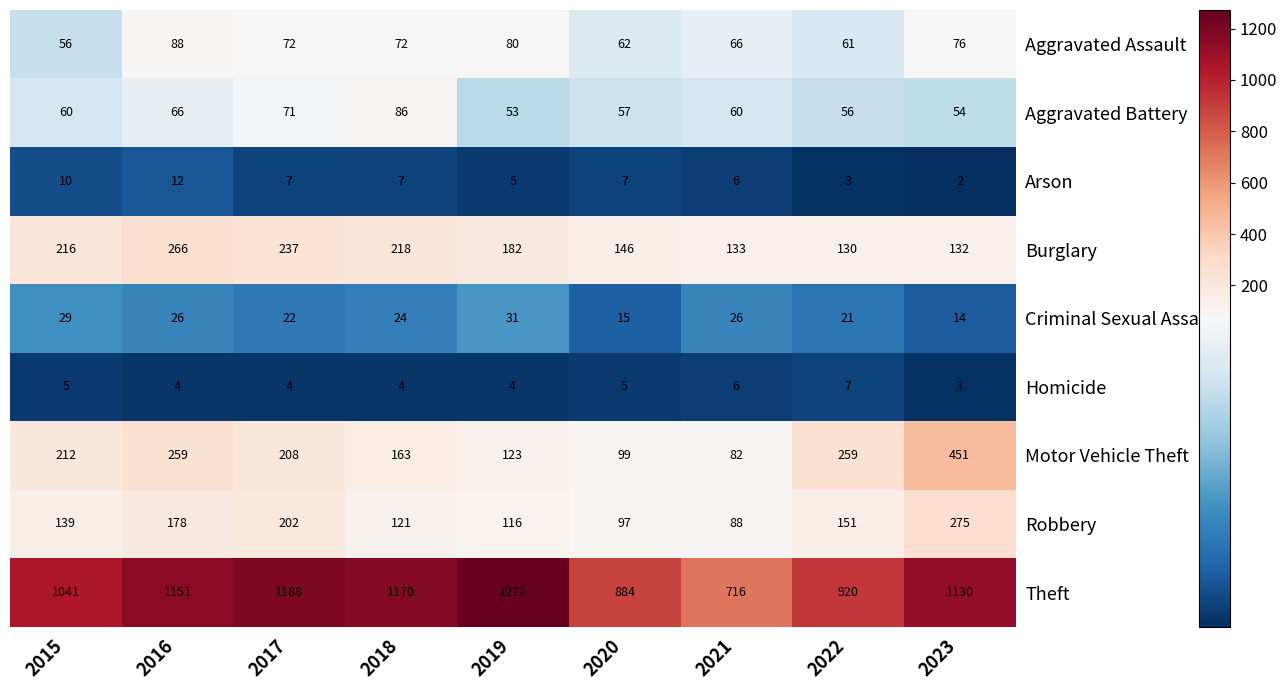

Is it true that Aggravated Assault equals 72 at 2018?

True